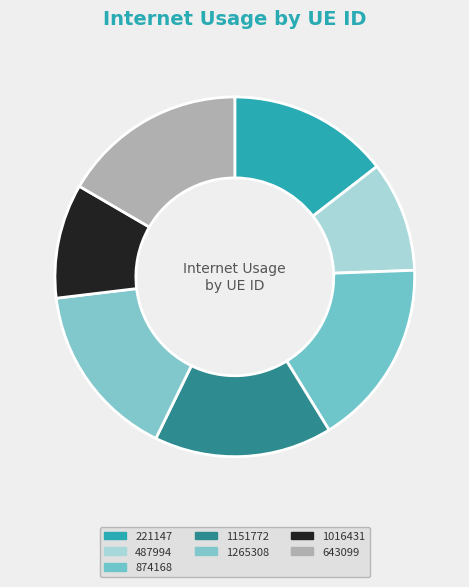

The 1265308 slice represents 16% of the pie. True or false?

True